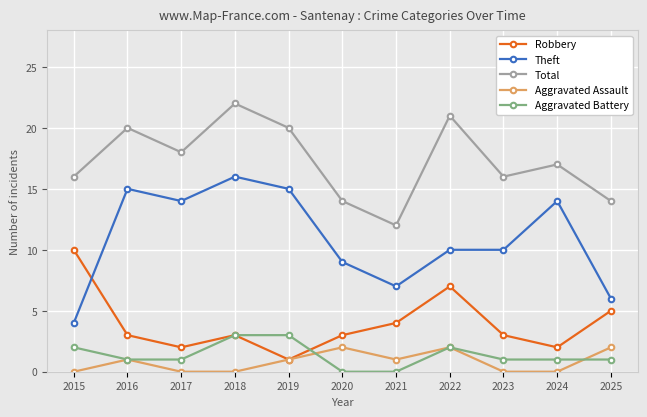

Rank the series at 2020 from lowest to highest value.

Aggravated Battery, Aggravated Assault, Robbery, Theft, Total